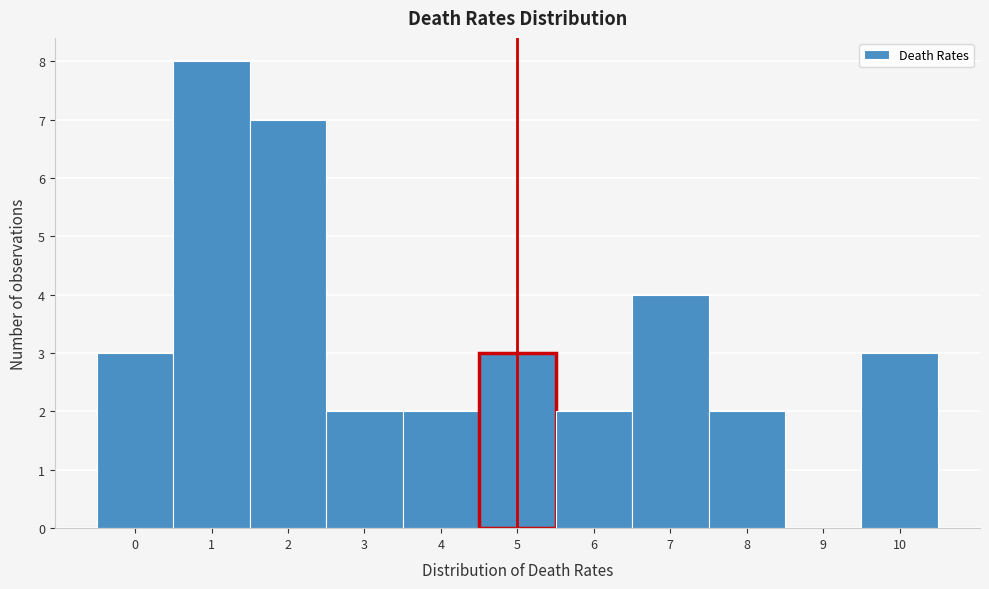

Over which range of the x-axis is the bar tallest?

0.5 to 1.5